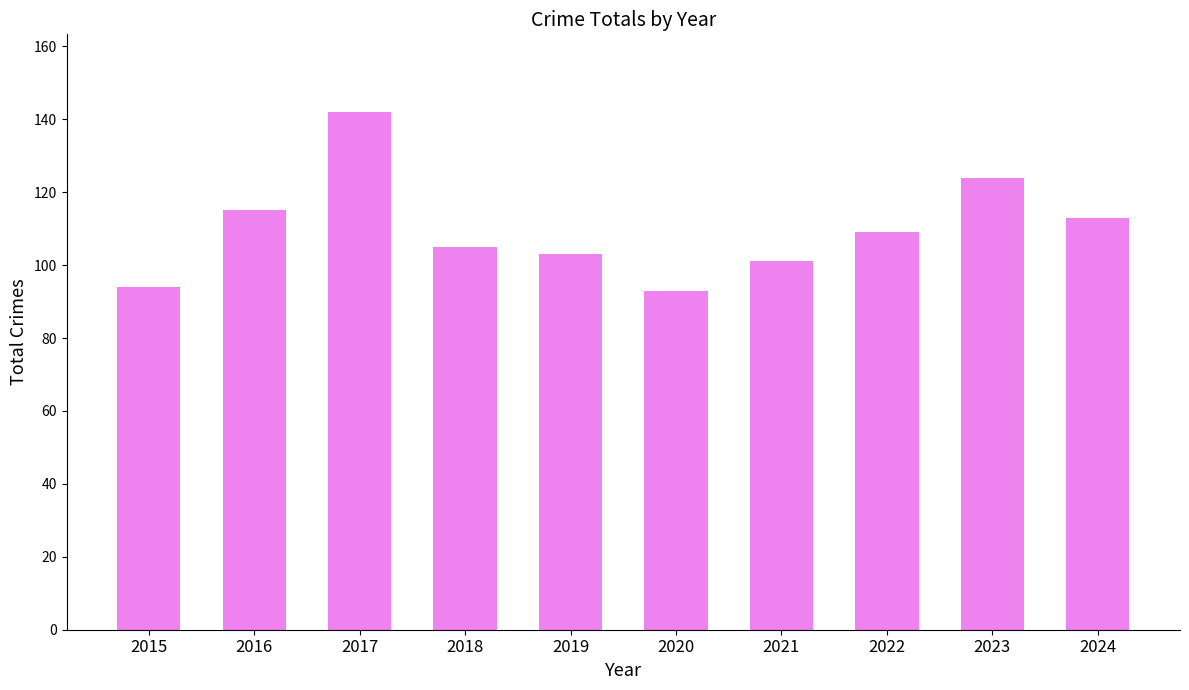

Where does the data first go above 109?

2016